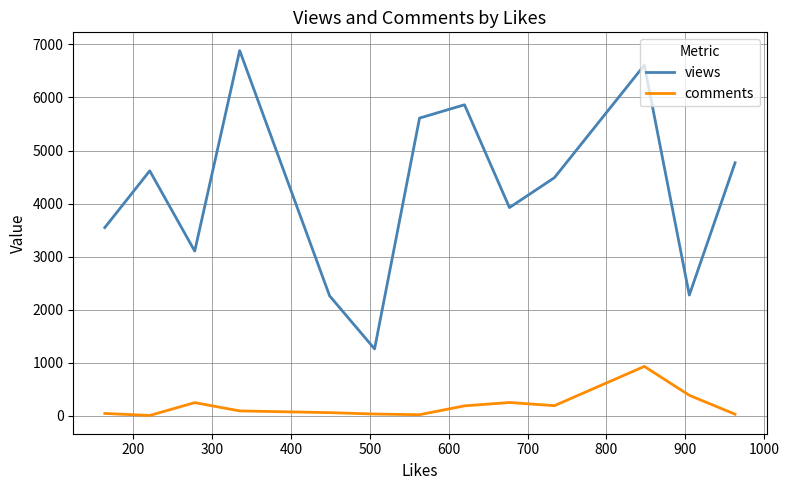

What is the sum of all comments values?

2454.2